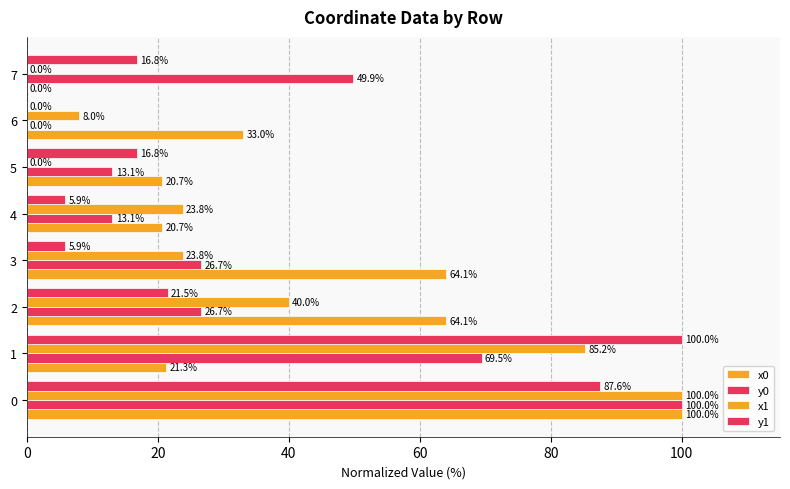

Count the number of categories in the chart.

8